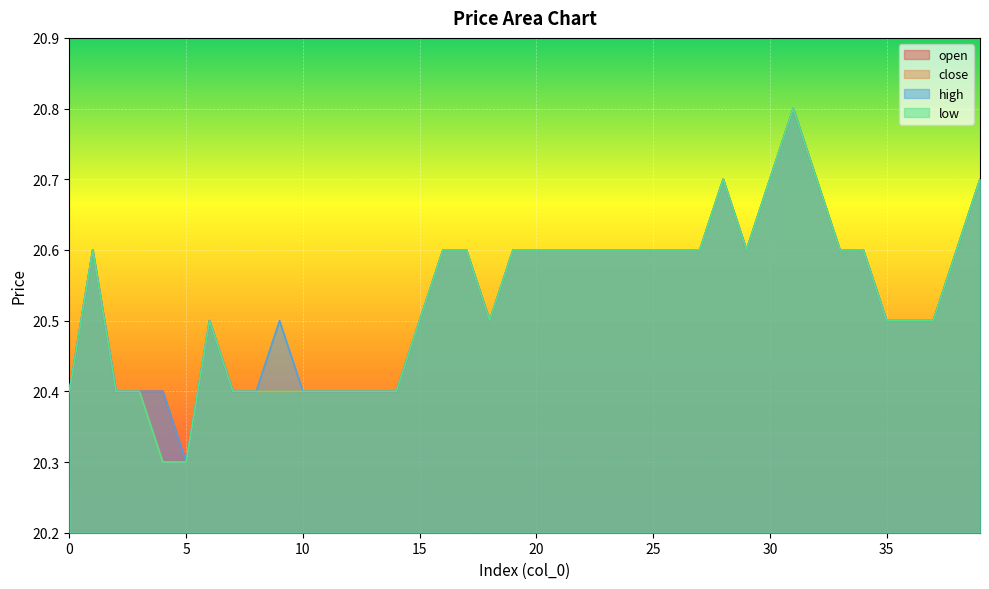

How many interior local valleys does the low series have?

2